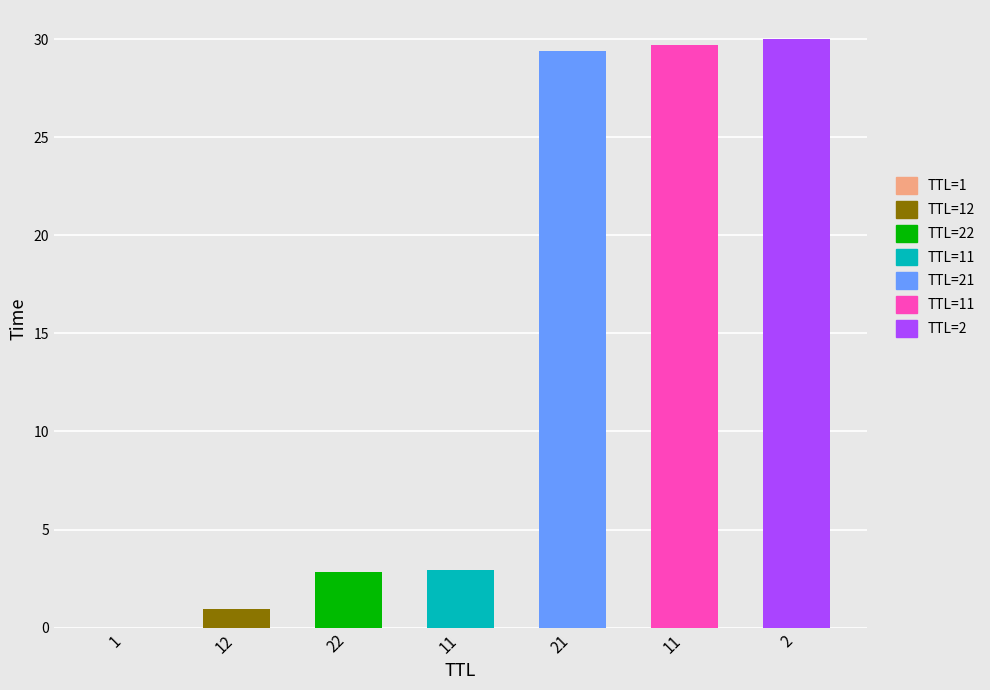

Reading left to right, transcribe all the data shown in this chart.

1=0.0	12=0.9	22=2.8	11=2.9	21=29.4	11=29.7	2=30.0